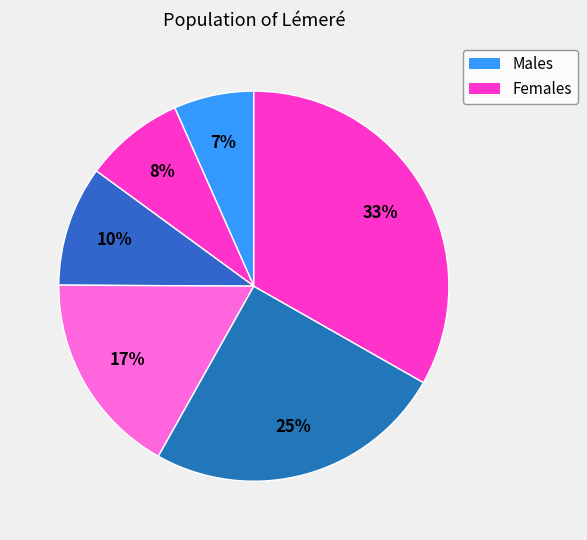

Count the number of slices in the pie.

6